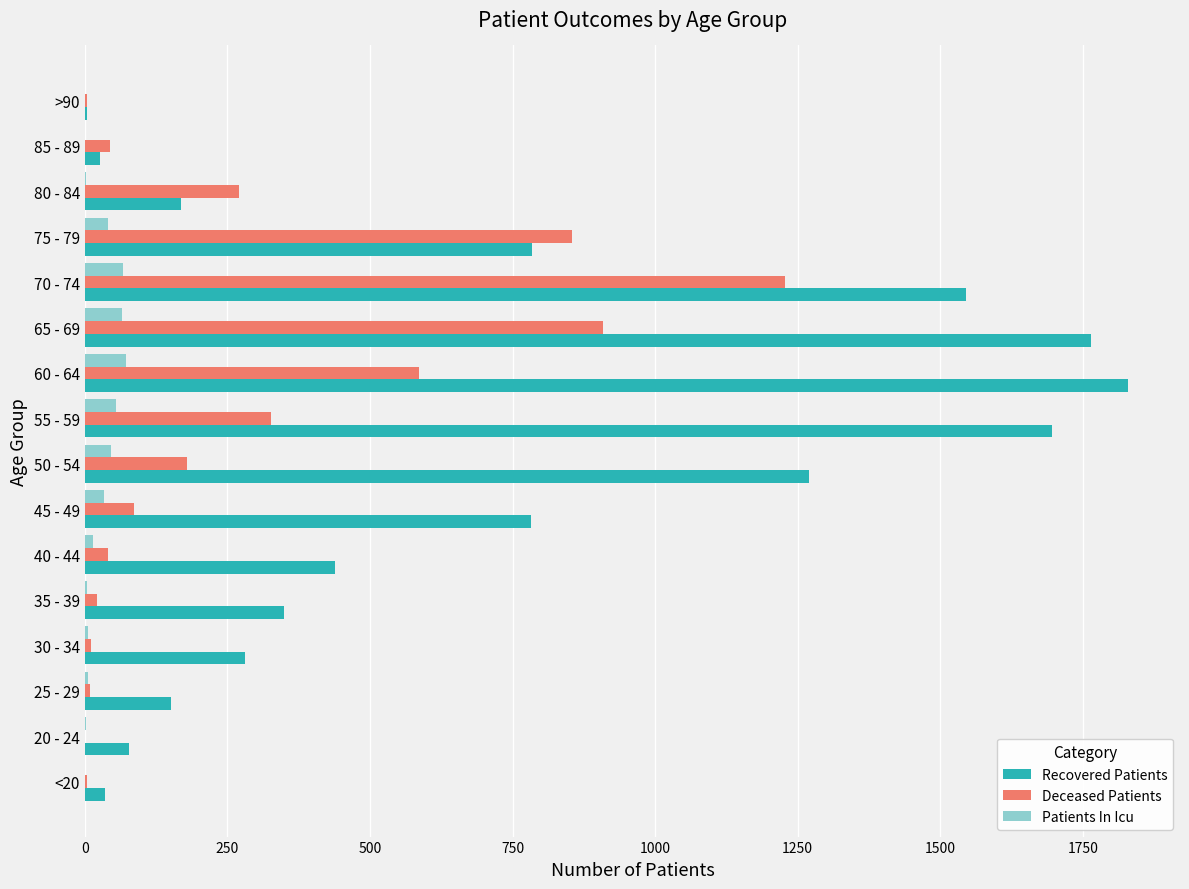

Which series changed the most between 30 - 34 and 50 - 54?

Recovered Patients